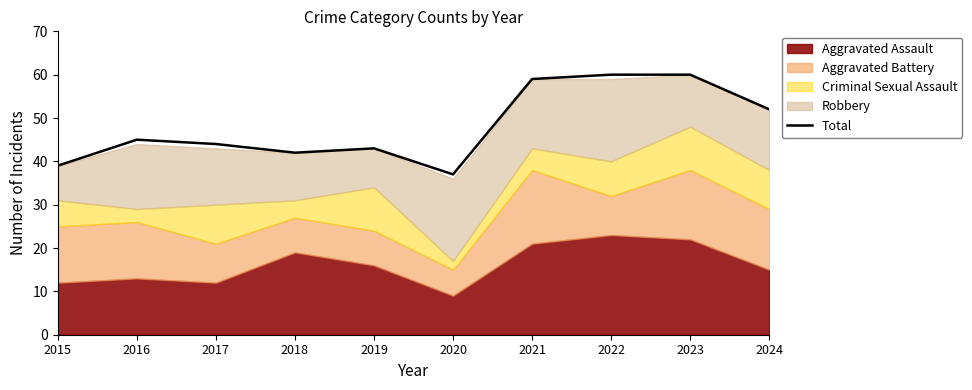

The value at 2016 is 68. True or false?

False